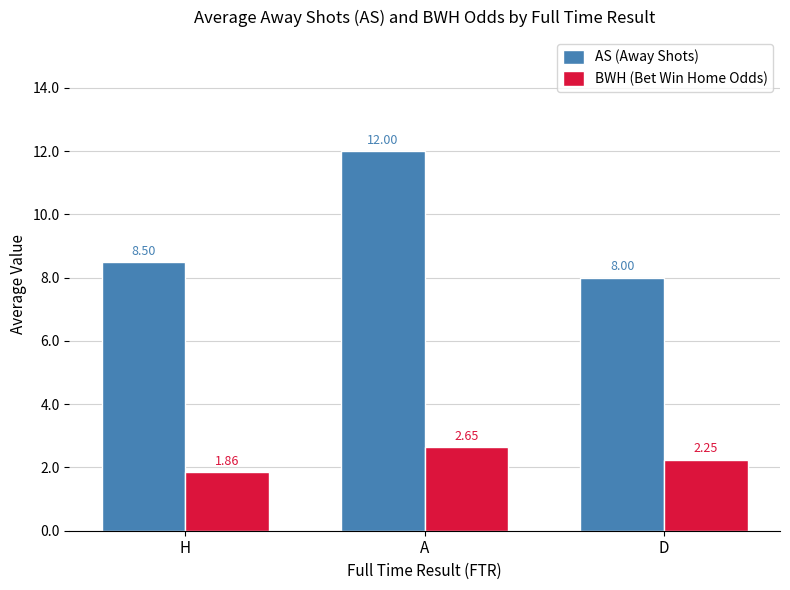

Count the BWH (Bet Win Home Odds) values in the range 1 to 2.

1